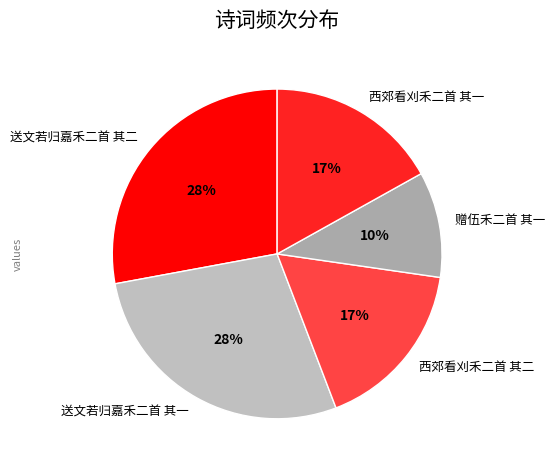

Does 送文若归嘉禾二首 其一 represent more than half of the total?

No